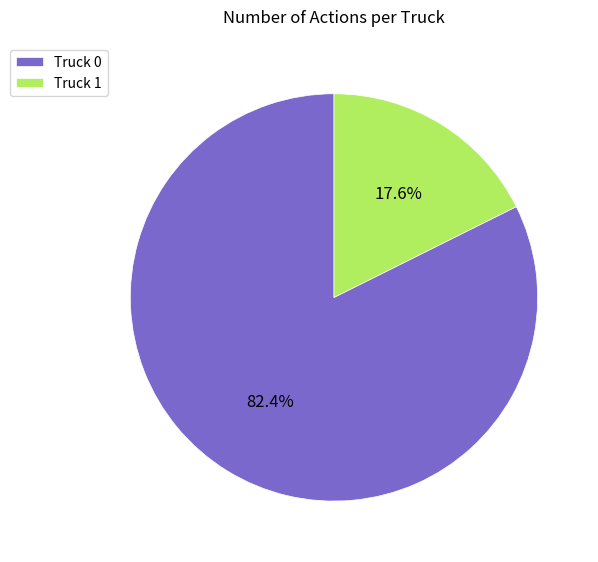

How many segments does this pie chart have?

2